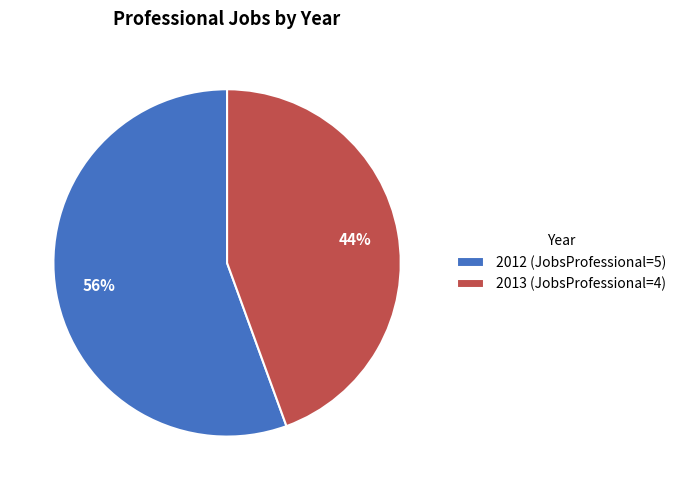

Does 2013 represent more than half of the total?

No